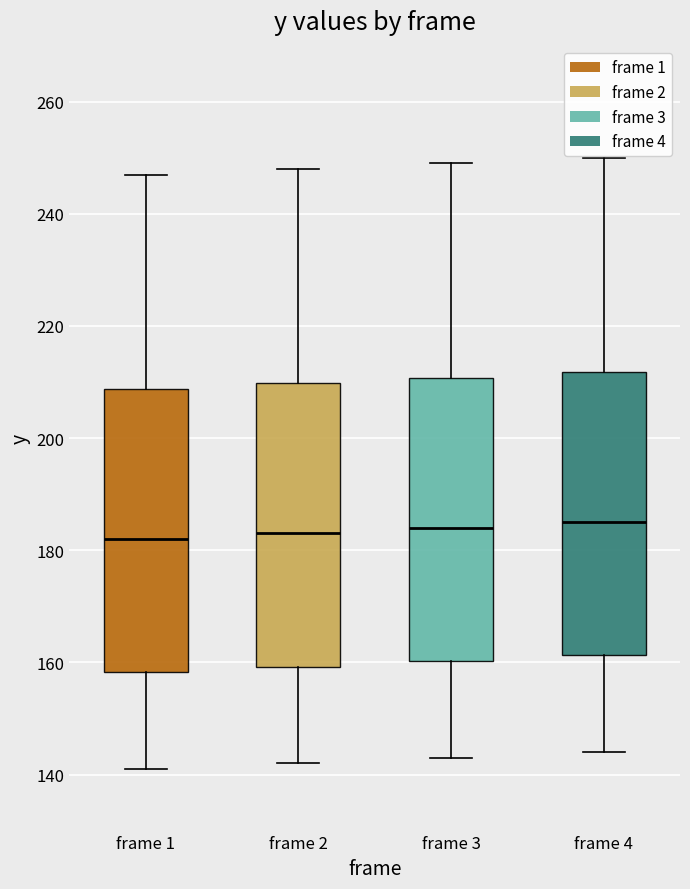

Where does the upper whisker of the box for frame 4 end on the y-axis? The values are not printed on the chart, so give them approximately, as read against the axis.

250